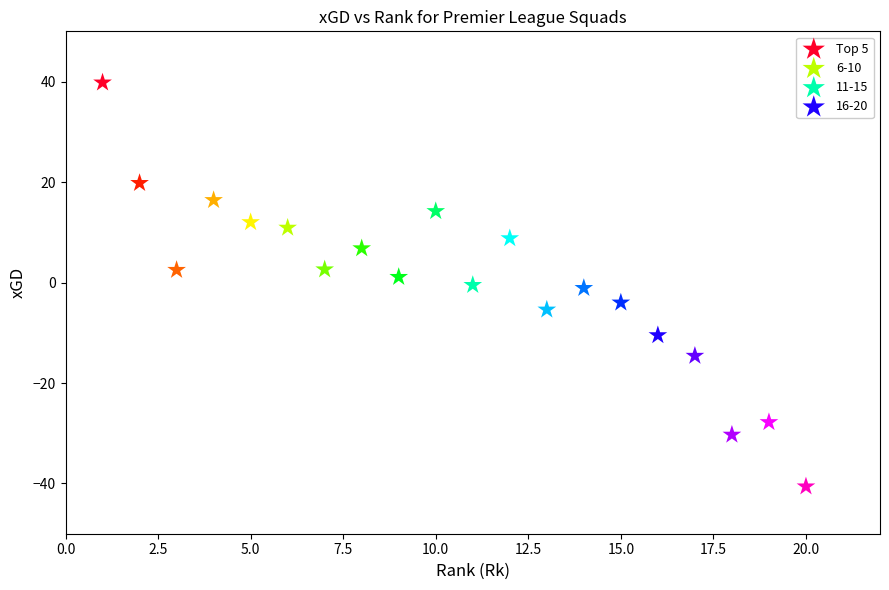

Which series reaches the minimum Y coordinate?

16-20